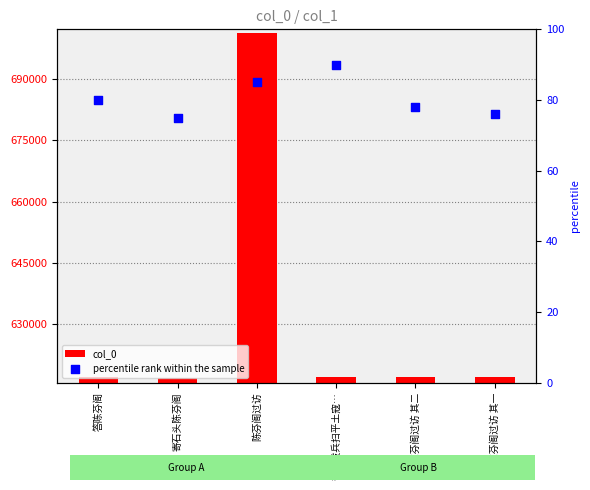

Which series contains the highest Y value?

col_0